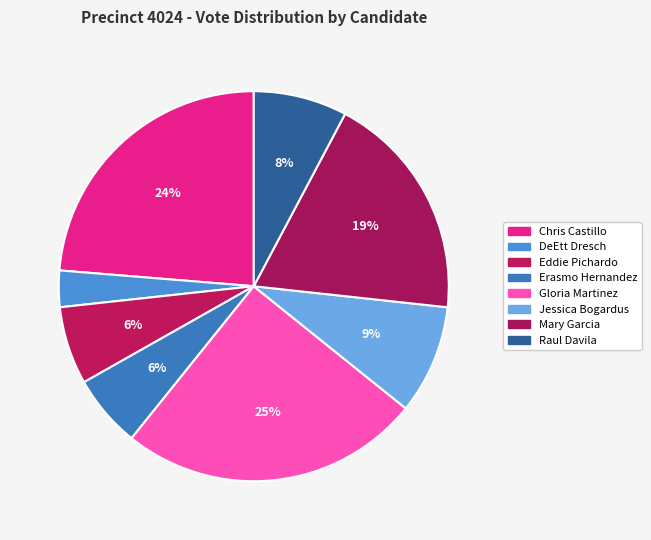

What is the largest slice in the pie chart?

Gloria Martinez